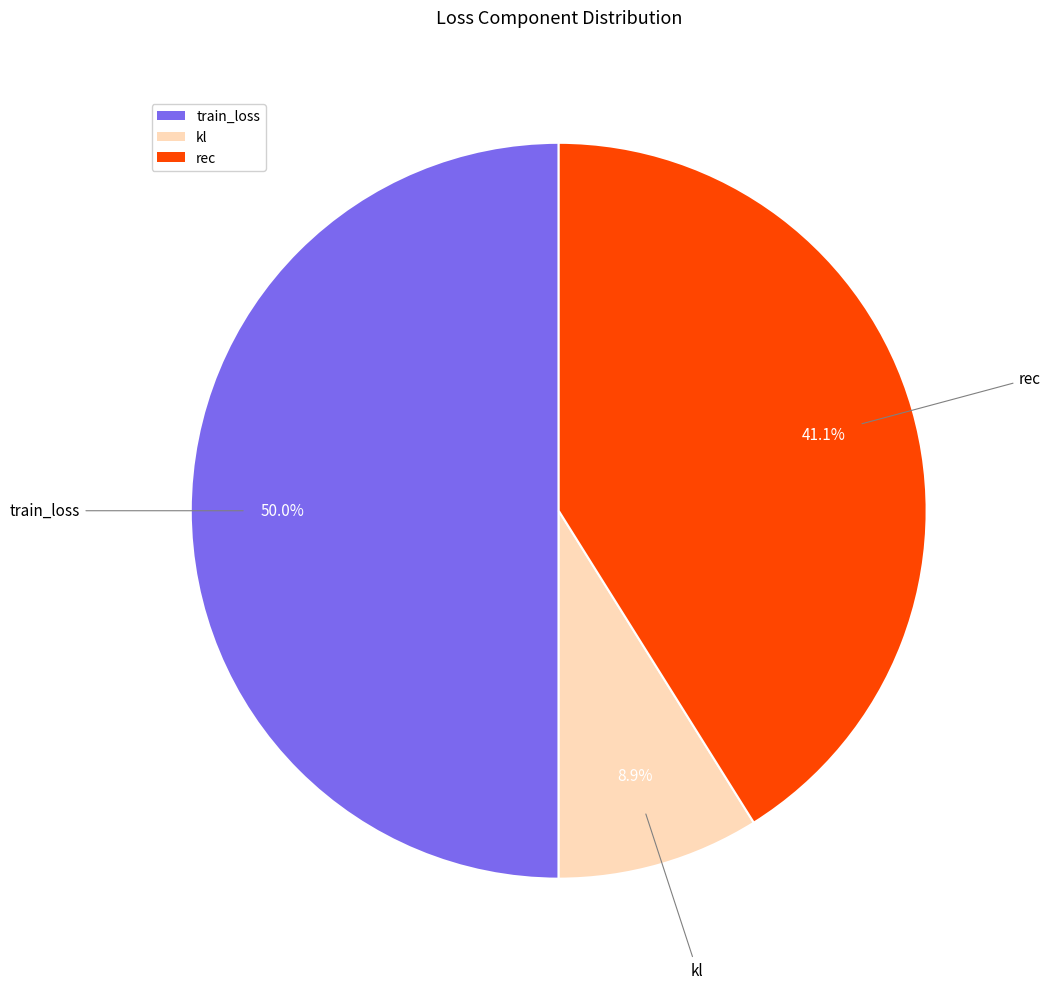

What is the smallest slice in the pie chart?

kl